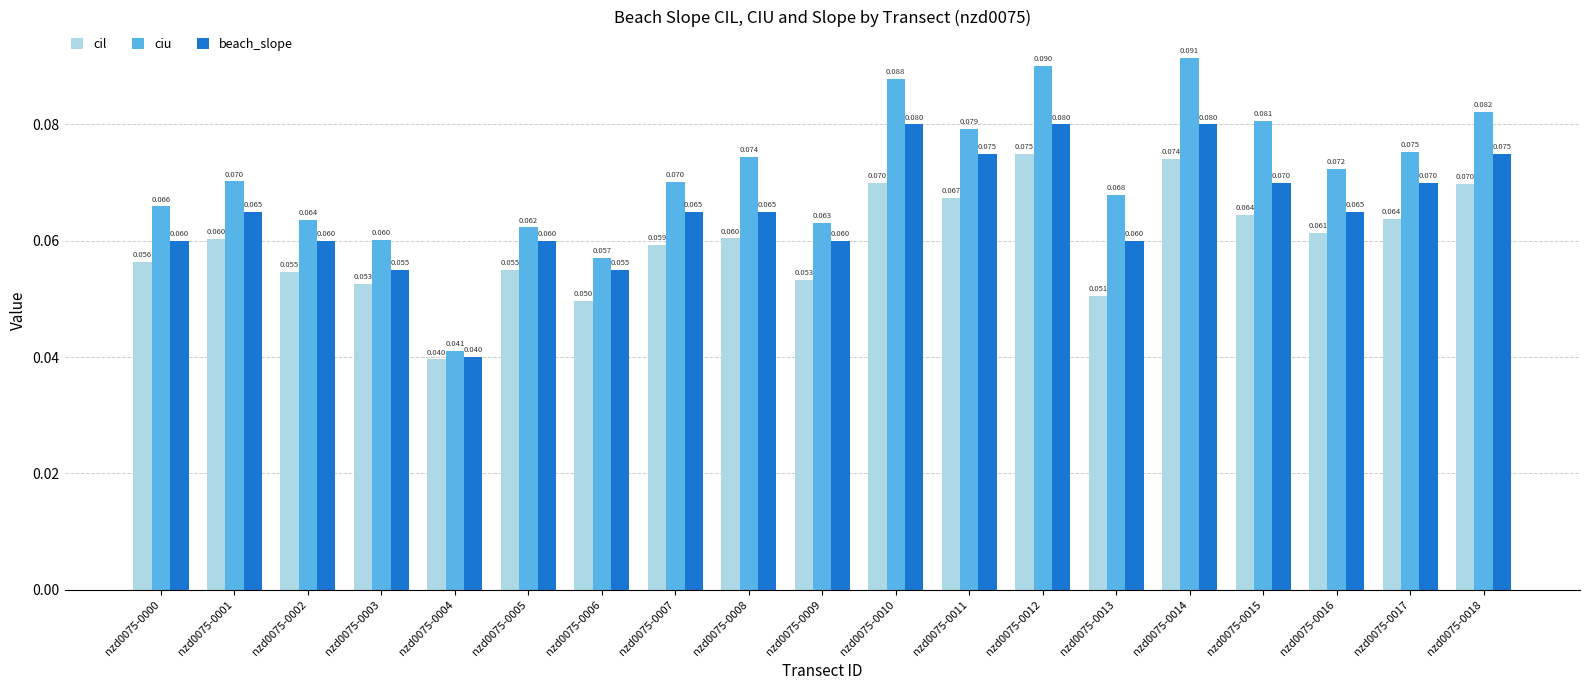

Which series changed the most between nzd0075-0009 and nzd0075-0011?

ciu